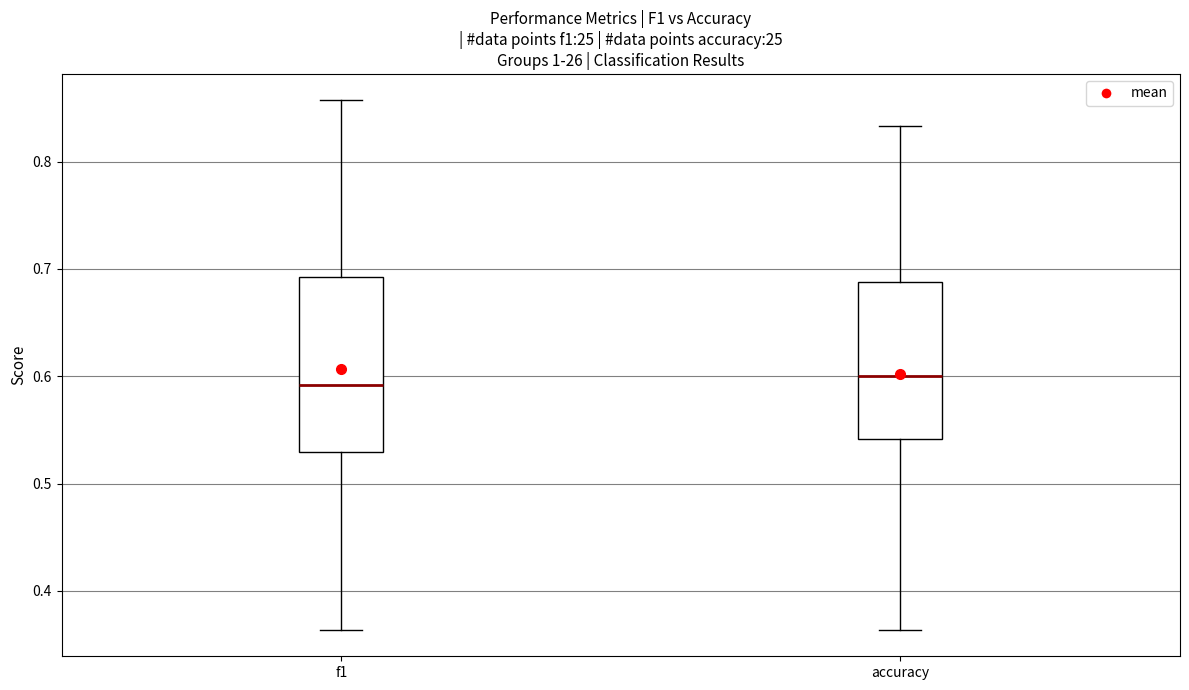

Which box is the tallest, from its lower edge to its upper edge?

f1